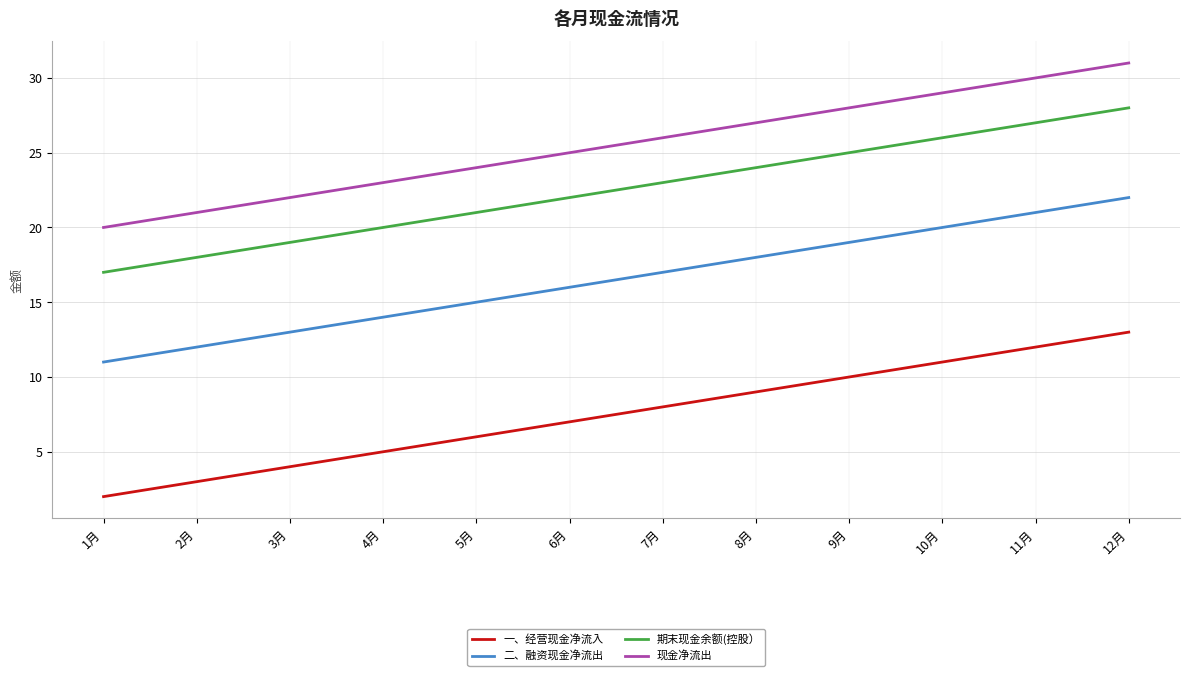

What position from the left is 12月?

12